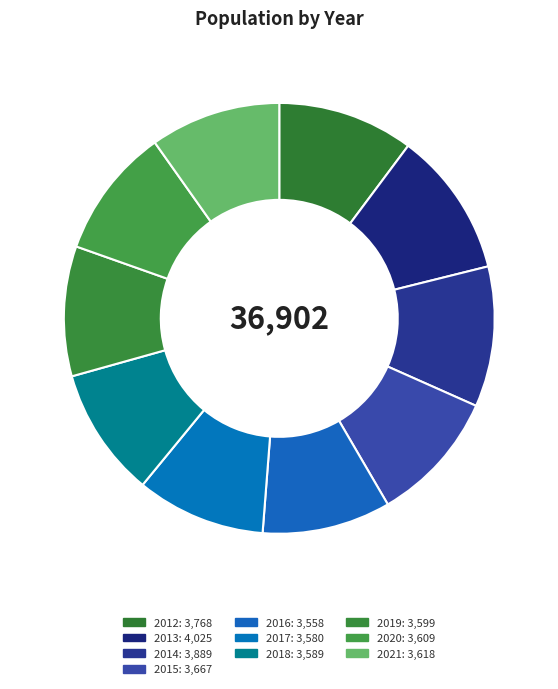

Is 2015 the majority of the pie?

No